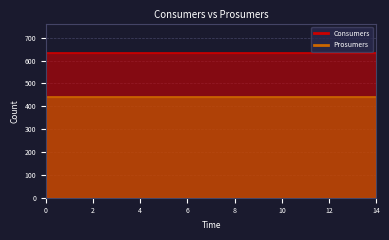

What value does the Consumers series have at 7?

635